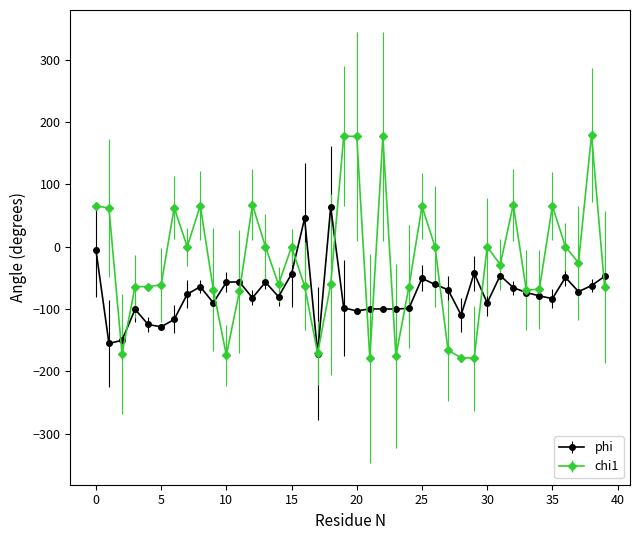

True or false: chi1 has more than 2 interior local peaks.

True